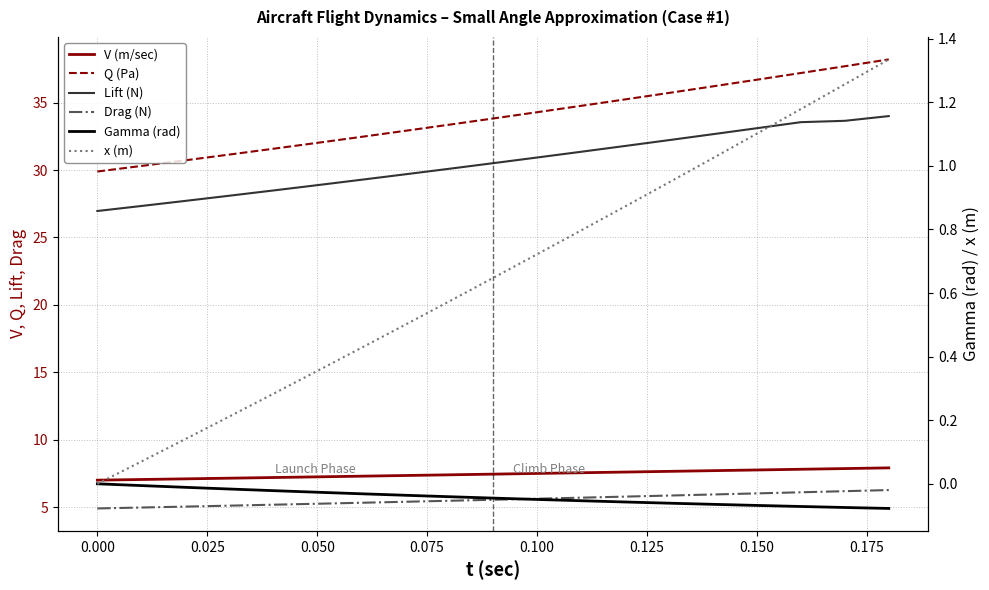

What is the maximum value for Lift (N)?

34.0